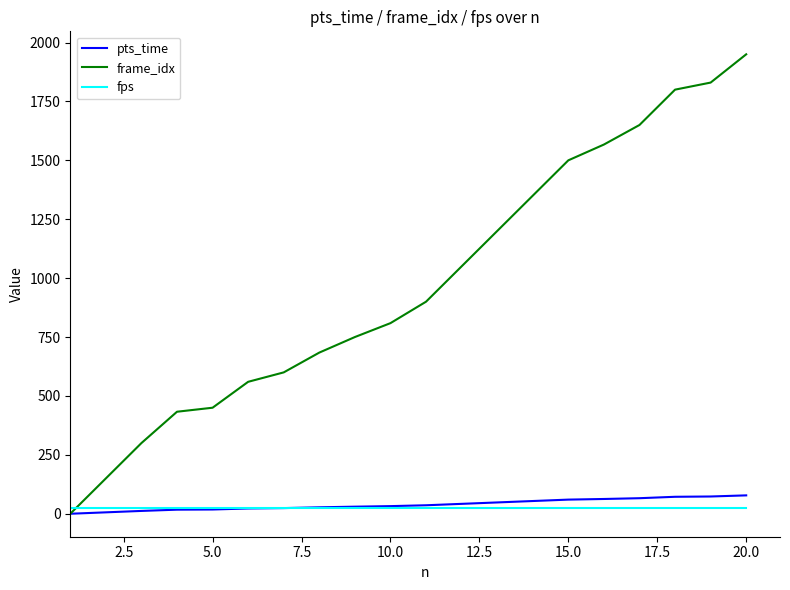

At how many categories does at least one series exceed 1136?

8